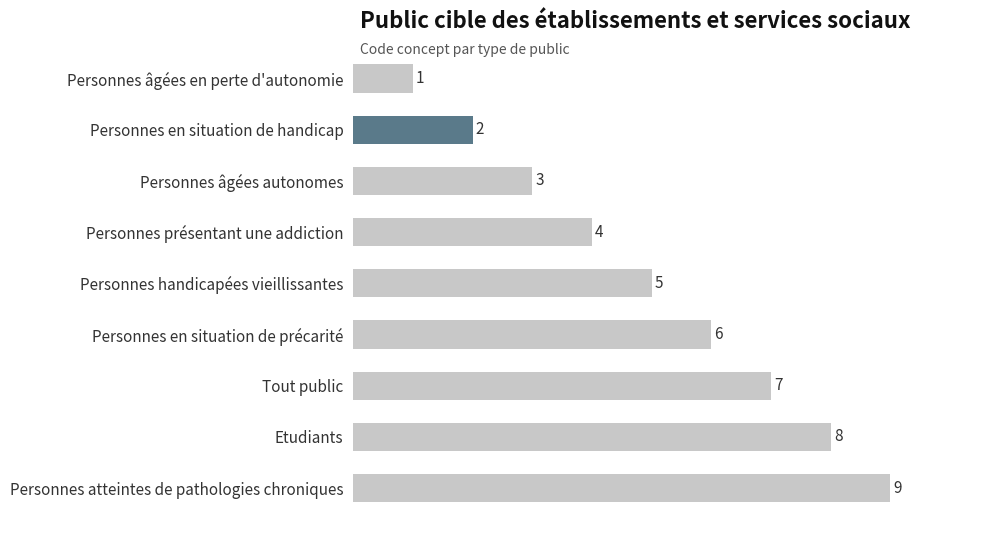

What value does the data have at Etudiants?

8